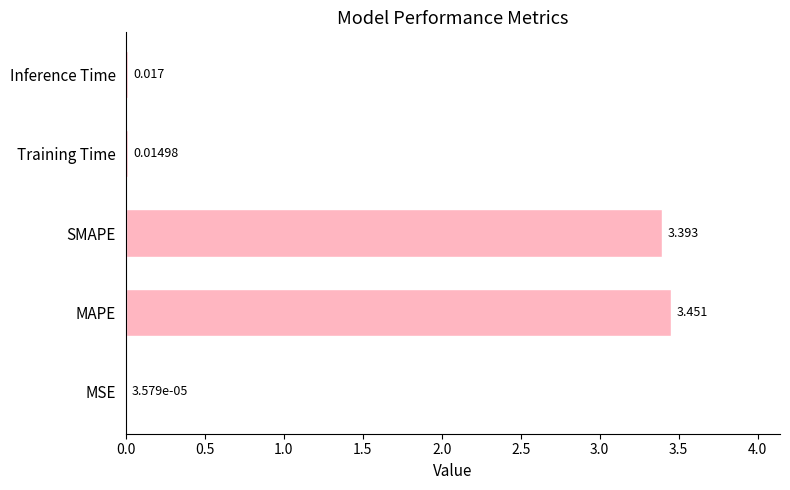

At which label is the value closest to 1?

Inference Time